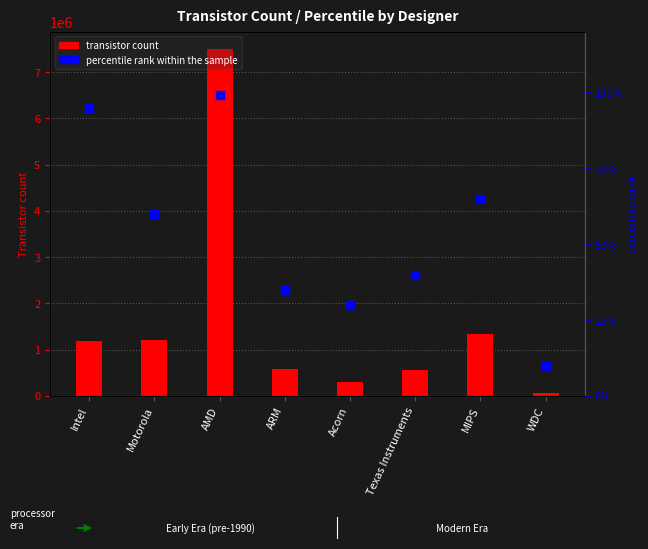

At which category is the sum across all series the highest?

AMD